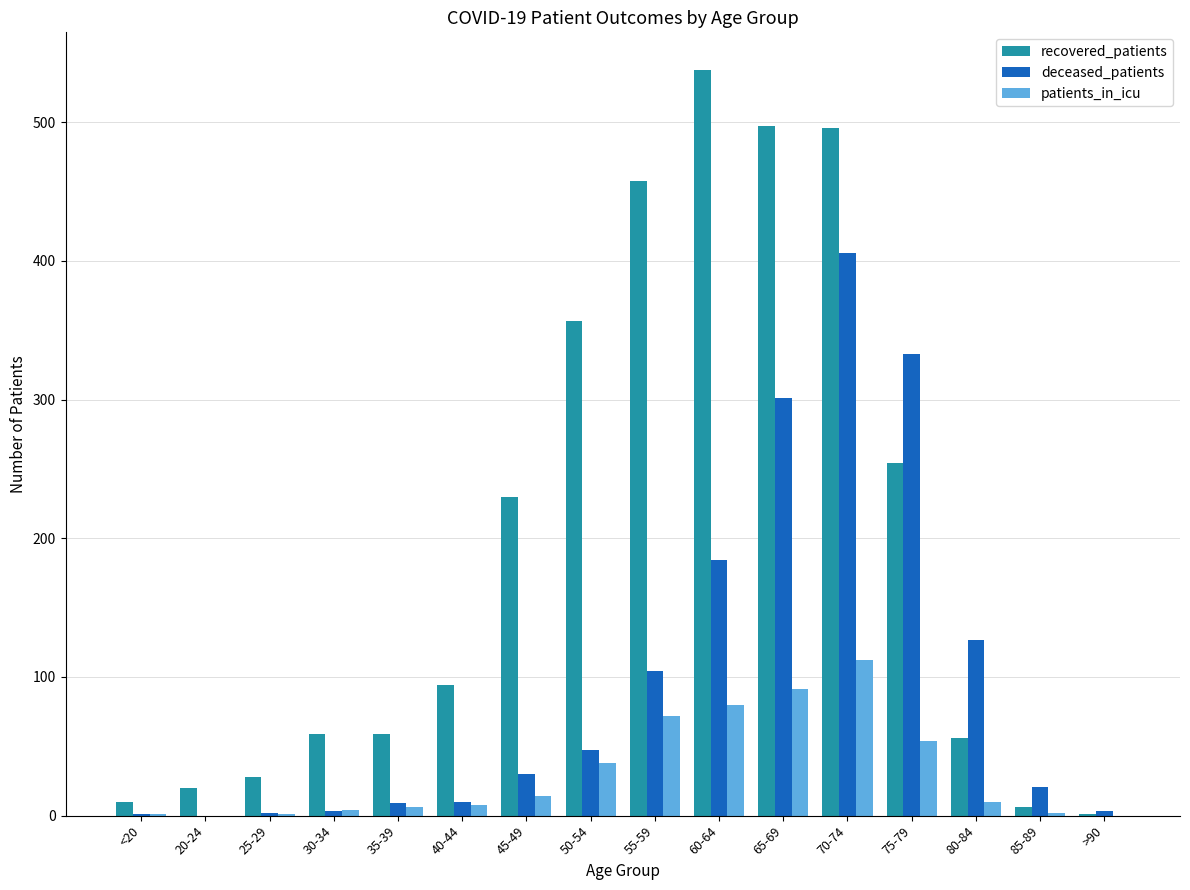

Which series changed the most between 35-39 and 55-59?

recovered_patients